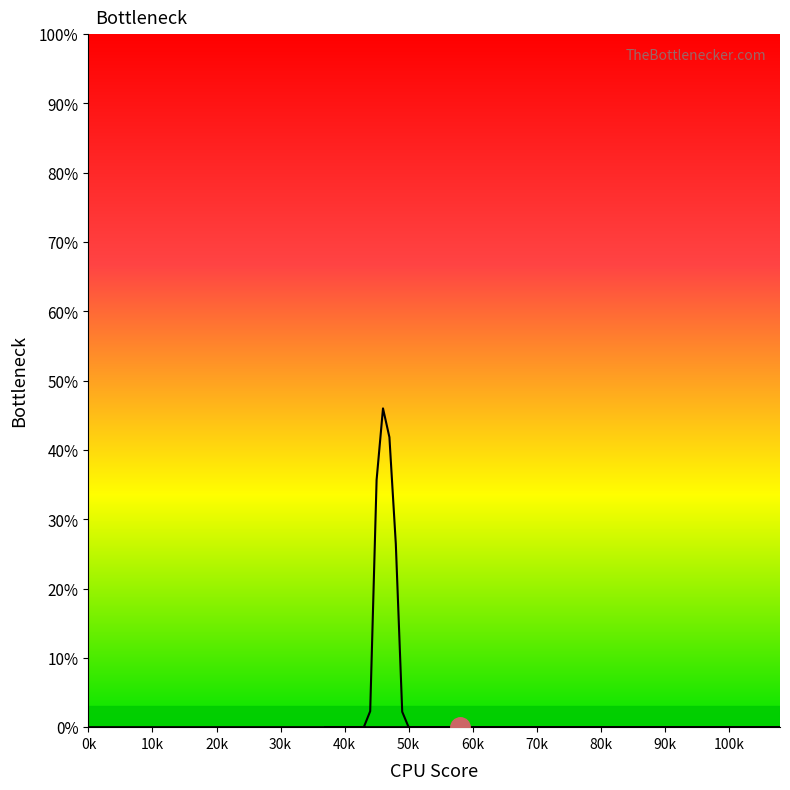

What is the greatest value displayed?

46.0